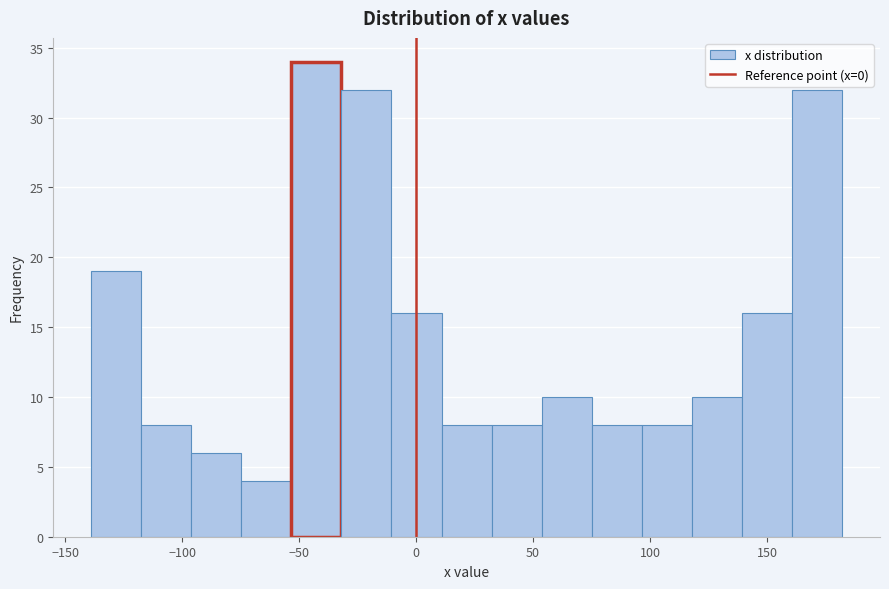

Reading left to right, list every bar in this chart as the range it spans on the x-axis followed by its height. Neither the bar edges nor the heights are printed on the chart, so give them approximately, as read against the axes.

-140 to -120: 19
-120 to -95: 8
-95 to -75: 6
-75 to -55: 4
-55 to -30: 34
-30 to -10: 32
-10 to 10: 16
10 to 30: 8
30 to 55: 8
55 to 75: 10
75 to 95: 8
95 to 120: 8
120 to 140: 10
140 to 160: 16
160 to 180: 32